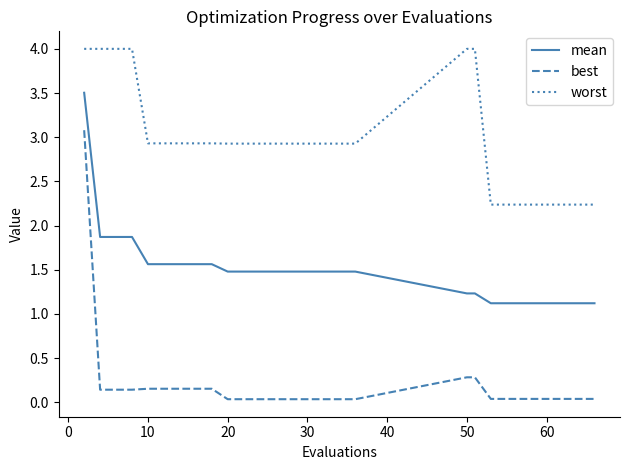

Which series has the largest range (max minus min)?

best